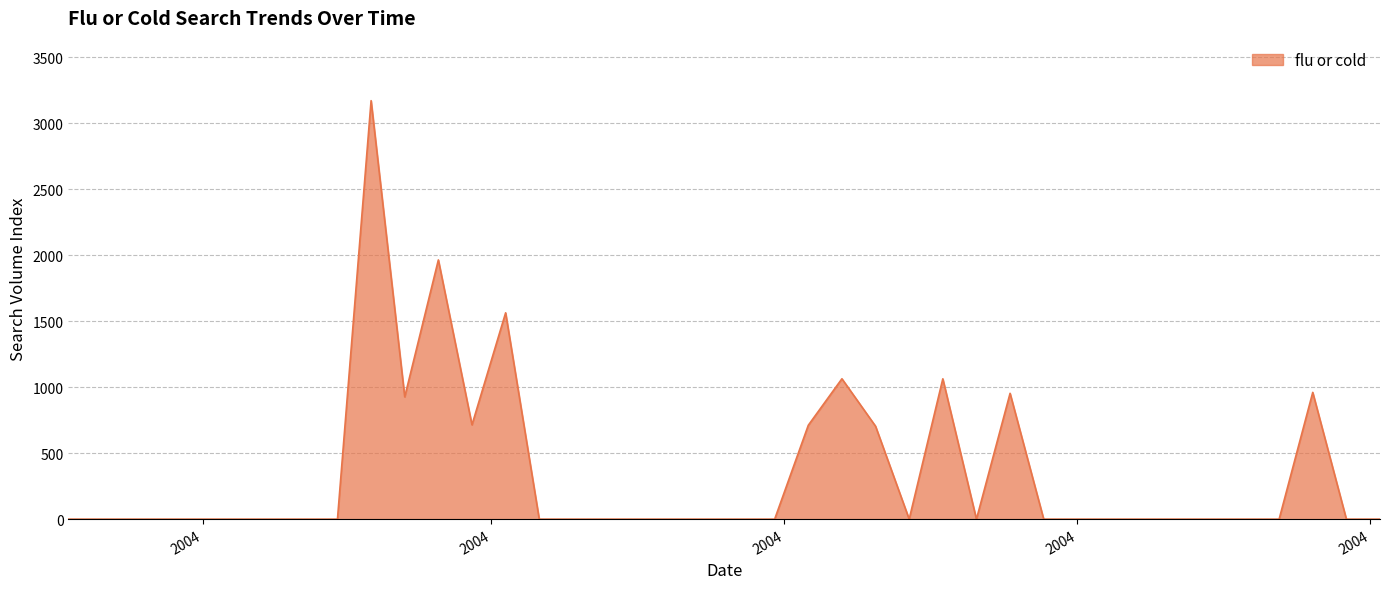

What is the difference between the maximum and second lowest values?

3172.7